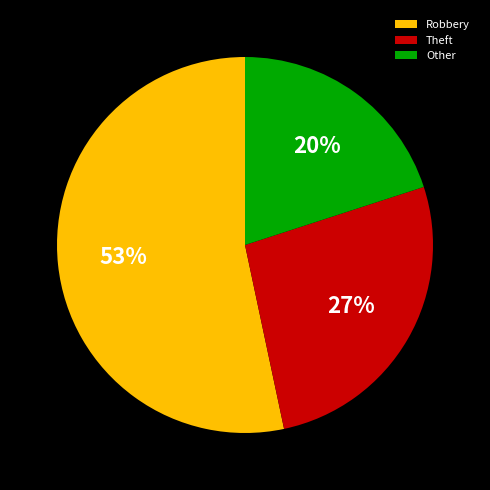

What is the majority slice?

Robbery